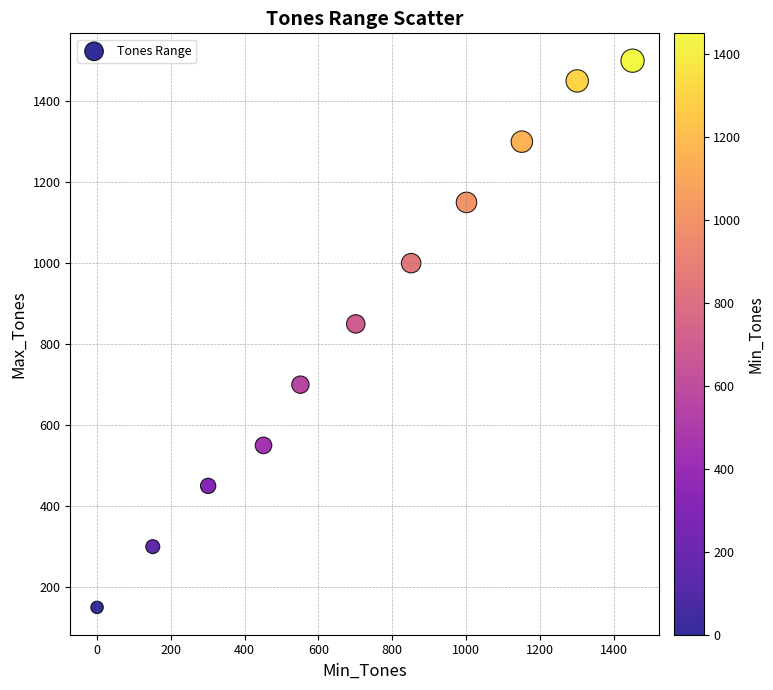

What Y value in the scatter plot is closest to 825?

850